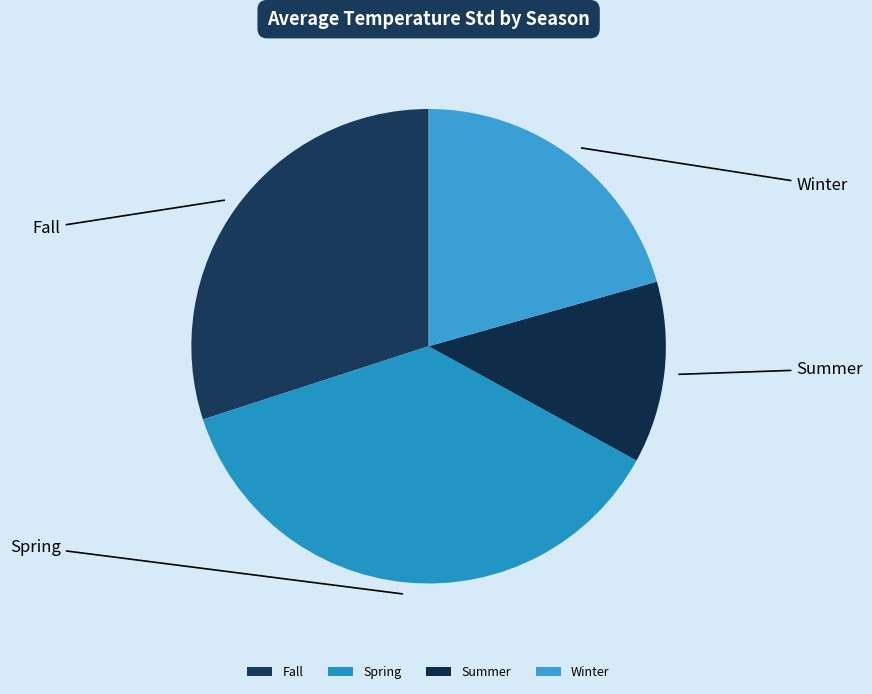

Count the number of slices in the pie.

4